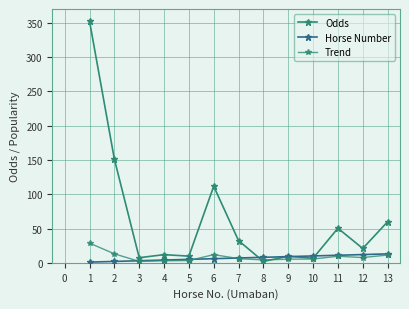

Reading right to left, transcribe all the data shown in this chart.

Odds: 13=59.8	12=20.9	11=50.4	10=6.6	9=9.6	8=2.0	7=32.3	6=111.6	5=9.7	4=11.9	3=7.4	2=151.1	1=352.2
Horse Number: 13=13.0	12=12.0	11=11.0	10=10.0	9=9.0	8=8.0	7=7.0	6=6.0	5=5.0	4=4.0	3=3.0	2=2.0	1=1.0
Trend: 13=11.3	12=7.7	11=9.5	10=5.5	9=5.3	8=4.2	7=6.1	6=11.9	5=3.3	4=3.0	3=2.1	2=13.1	1=28.7